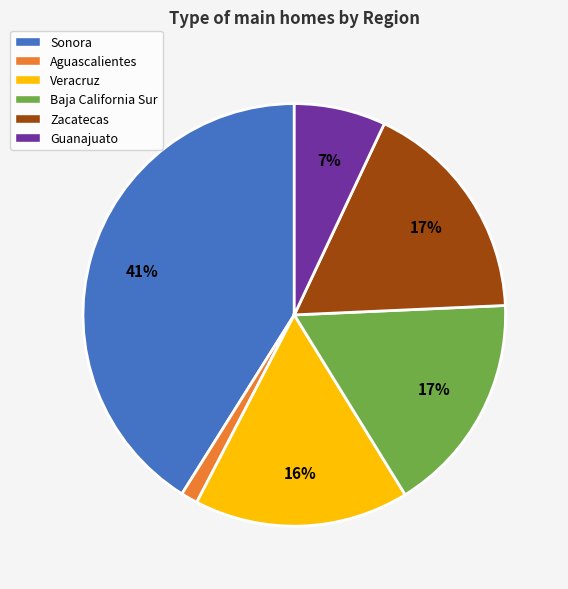

Do Baja California Sur and Guanajuato together represent more than half of the pie?

No